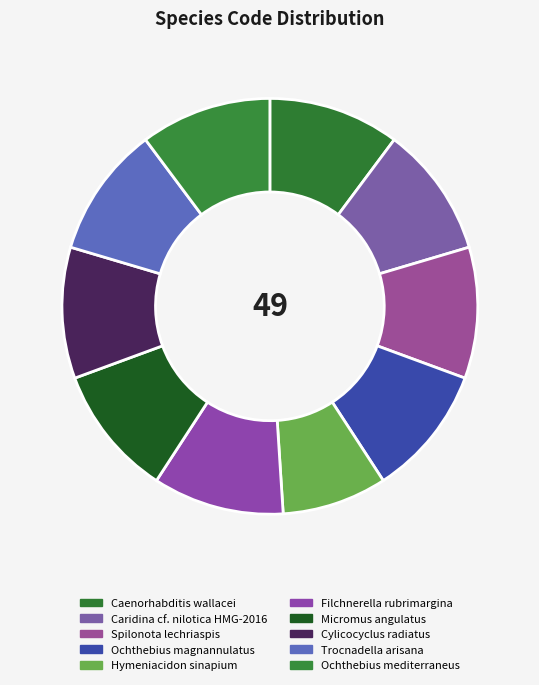

Which slice is the smallest?

Hymeniacidon sinapium